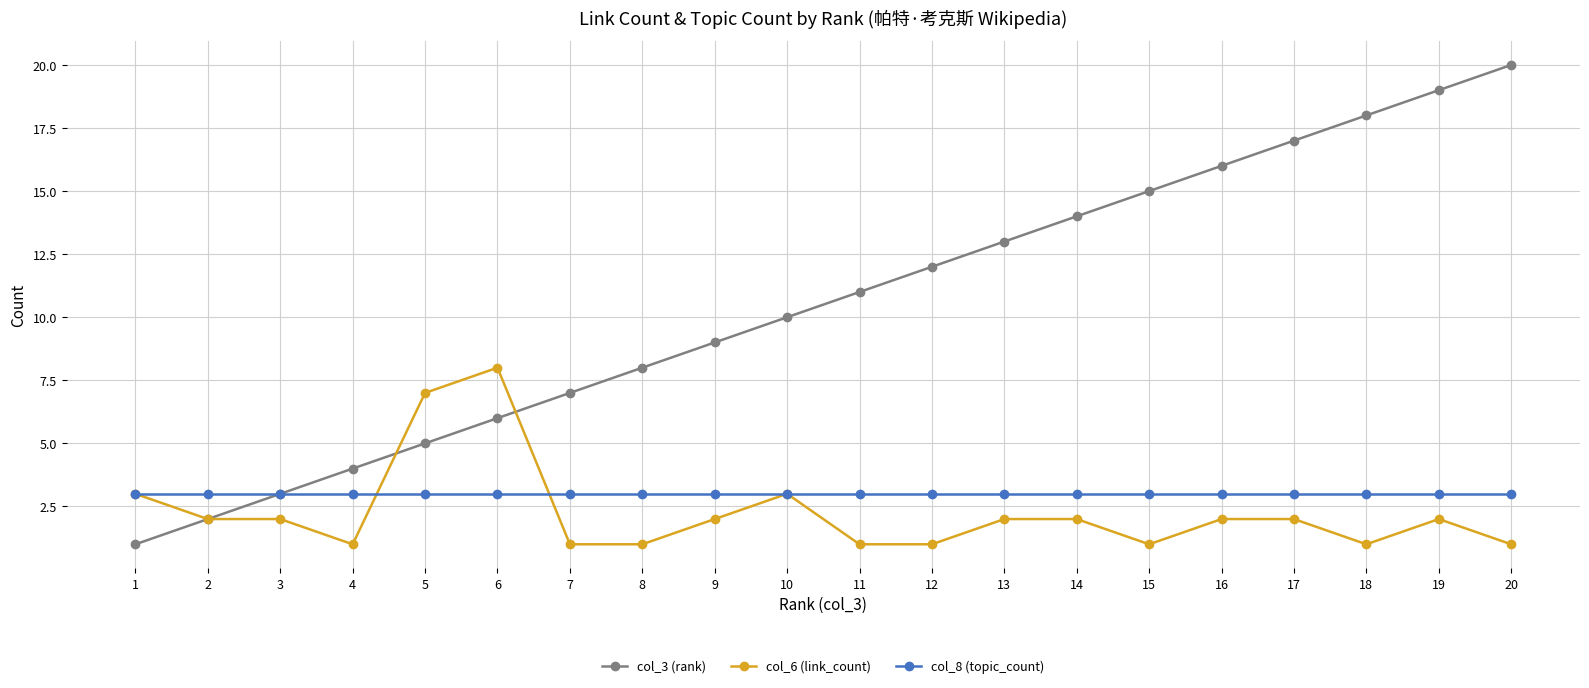

Does the chart display data point markers on the line(s)?

Yes